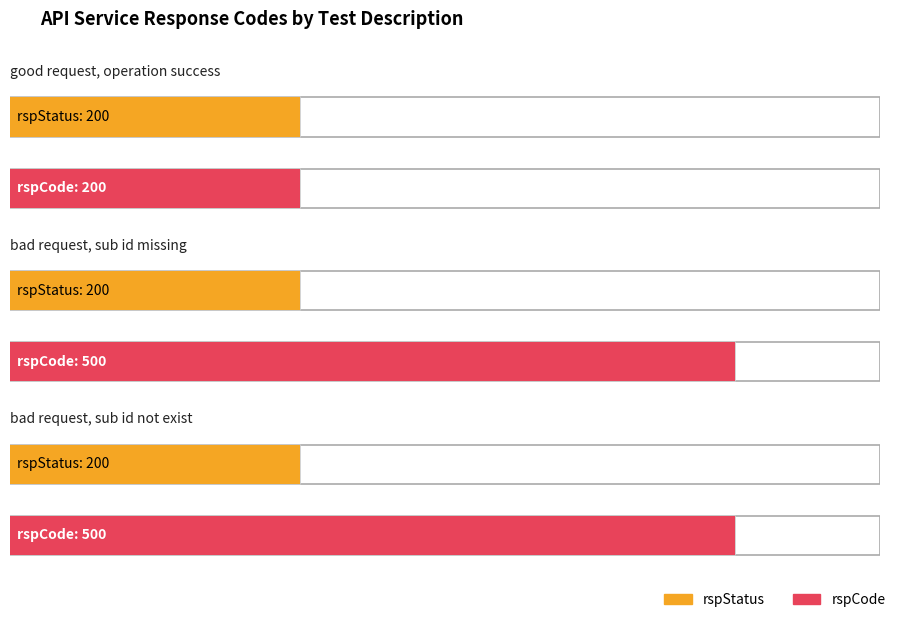

At which label is rspCode closest to 350?

good request, operation success